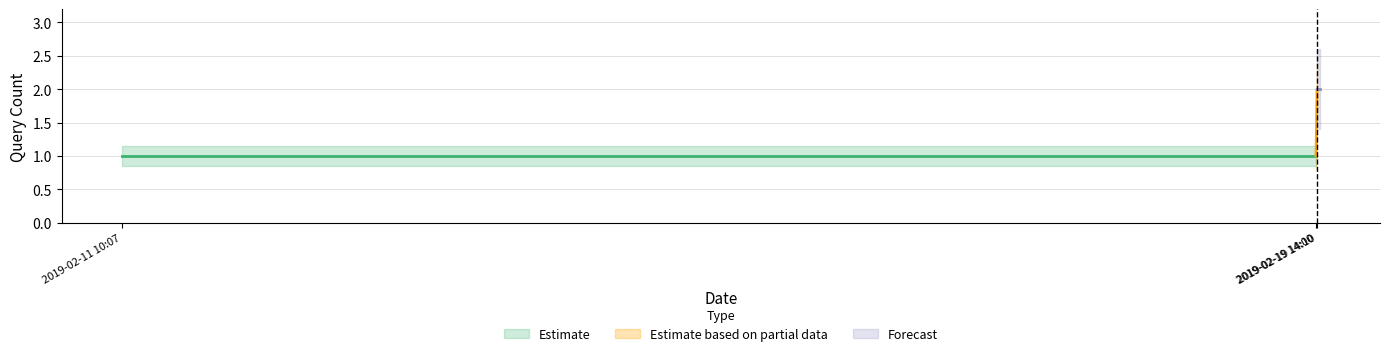

The chart shows a value of 2 at 2019-02-19 14:10:00. True or false?

True